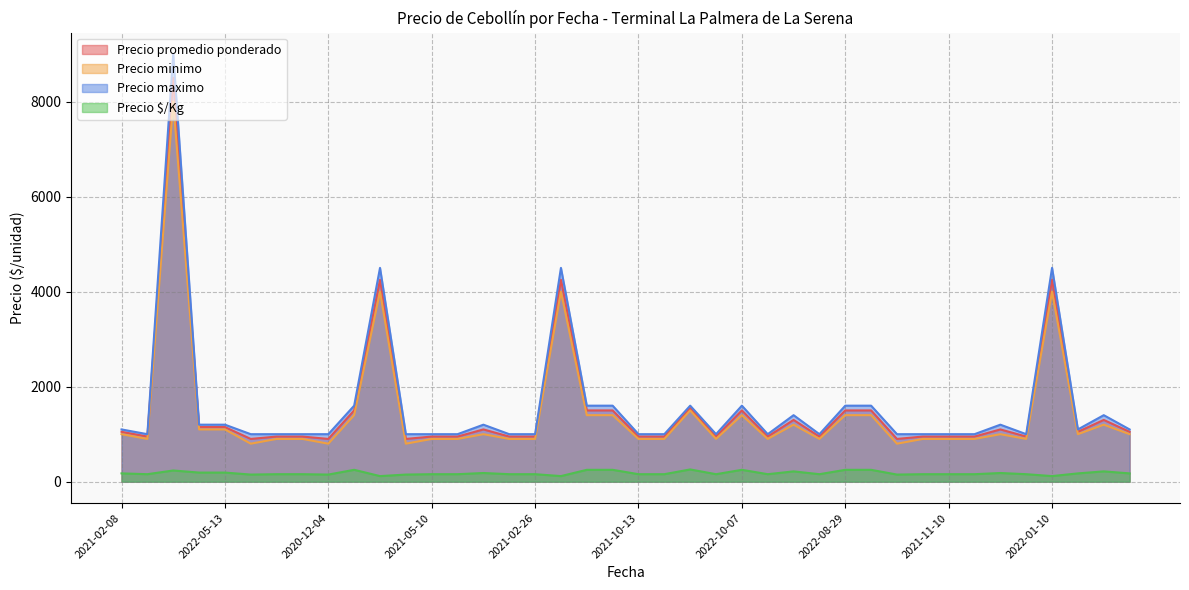

Which series changed the most between 2021-03-15 and 2022-11-11?

Precio maximo